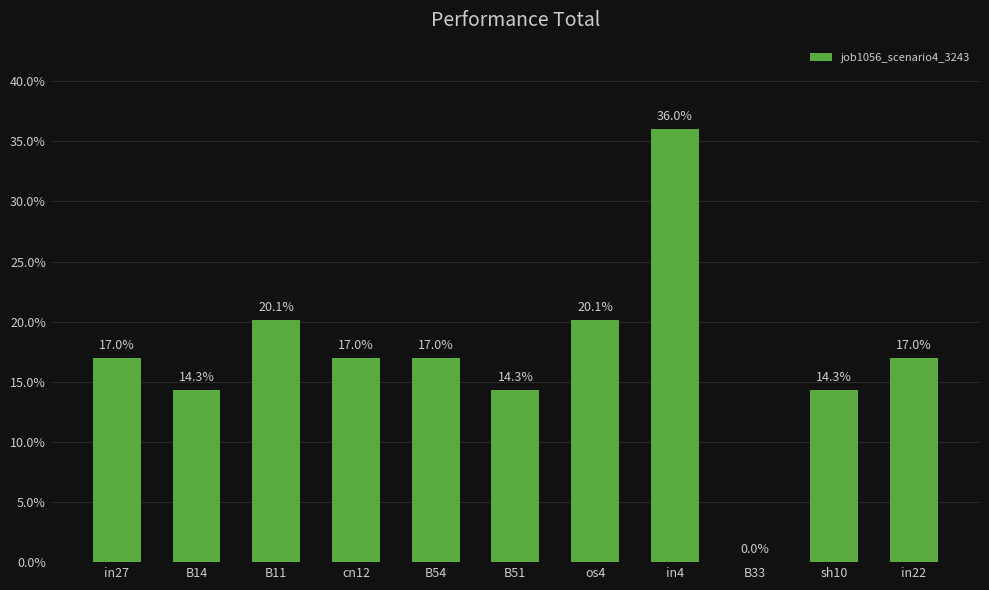

How many bars are there in total?

11